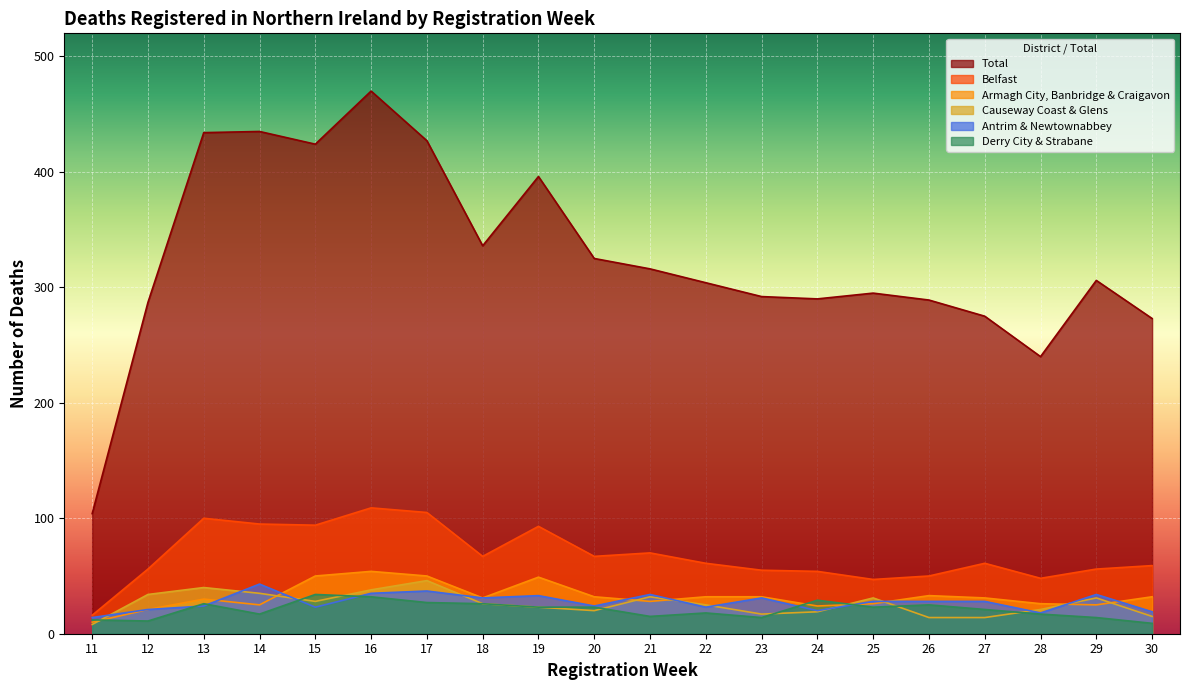

What is the sum of all Armagh City, Banbridge & Craigavon values?

641